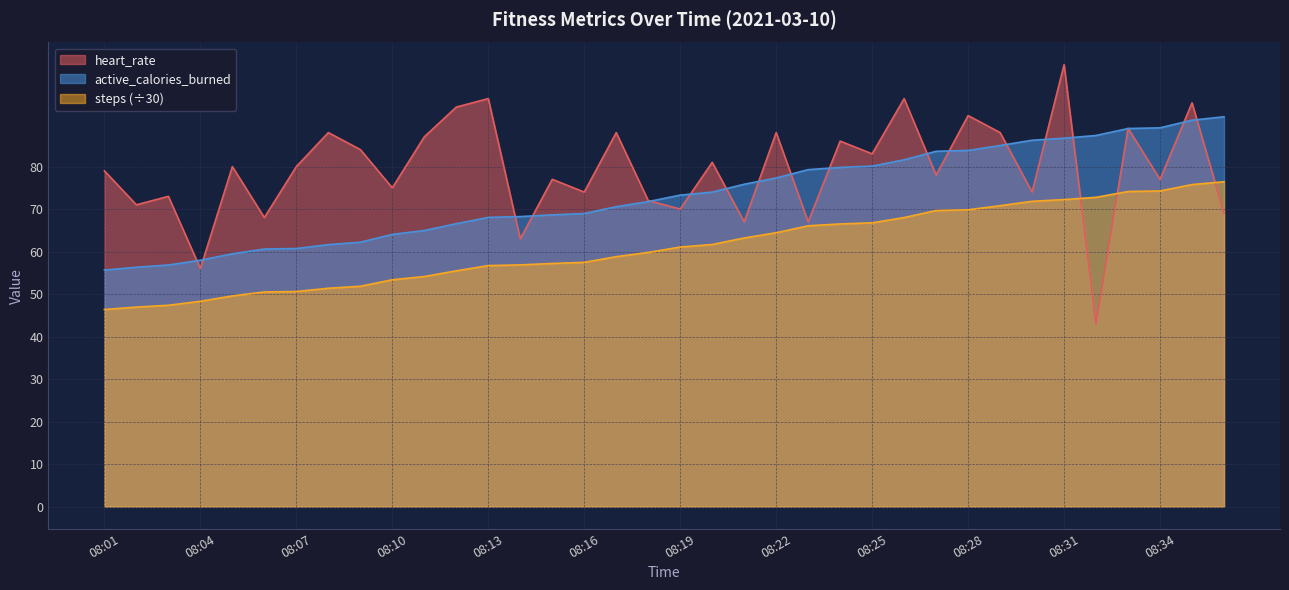

Which series changed the most between 08:17 and 08:19?

heart_rate